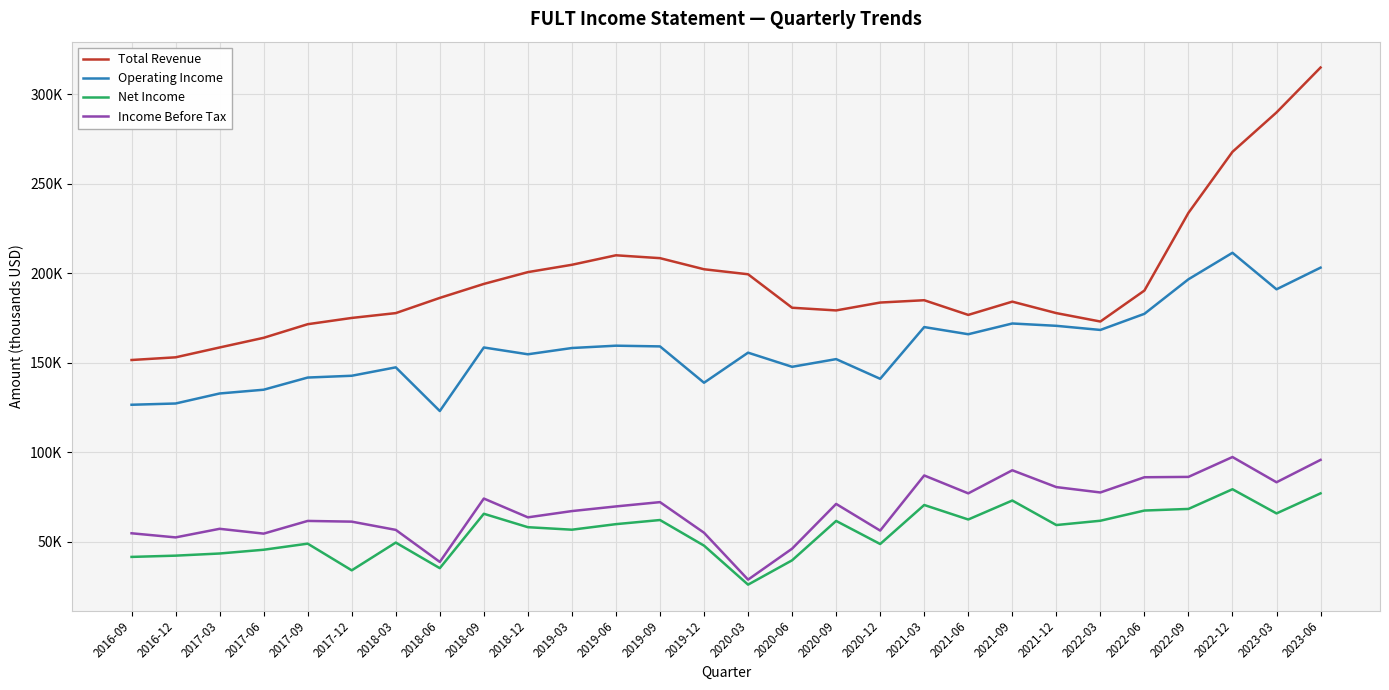

Which category has the highest value in the Income Before Tax series?

2022-12